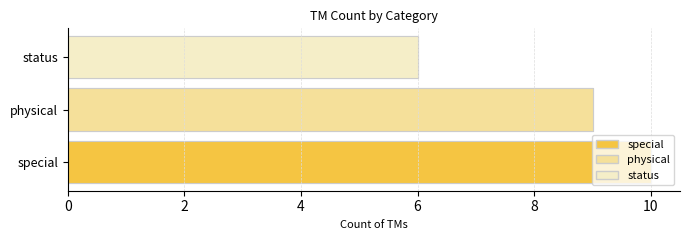

At which label does the data first exceed 9?

special